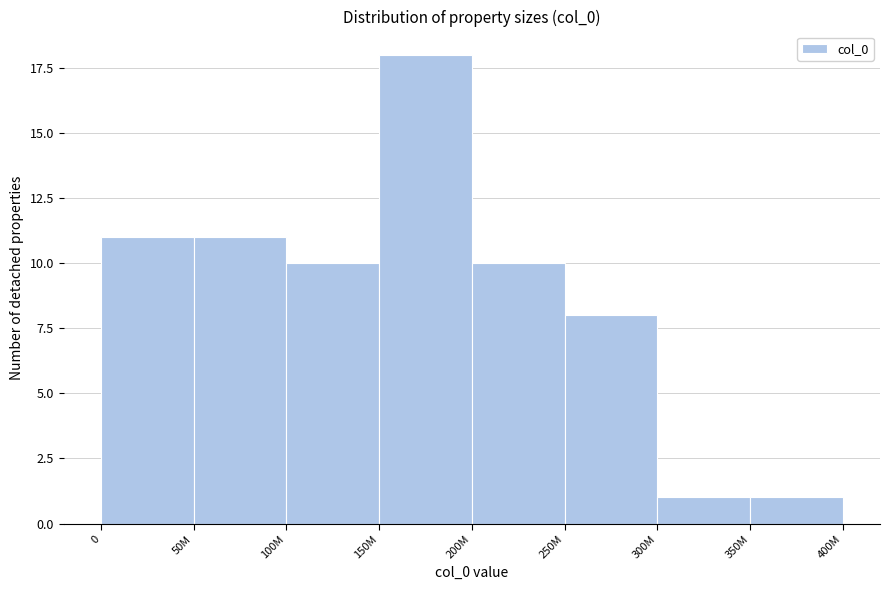

Reading left to right, extract all data points from this chart.

0=11	50M=11	100M=10	150M=18	200M=10	250M=8	300M=1	350M=1